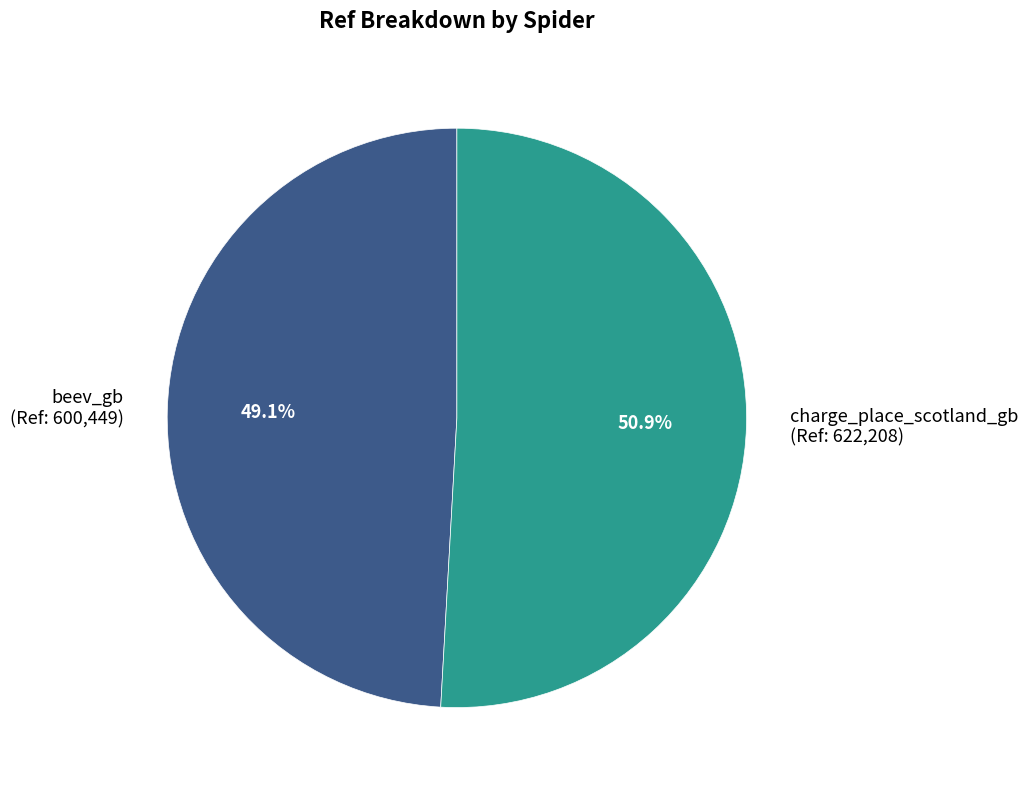

Is there a majority slice in this chart?

Yes